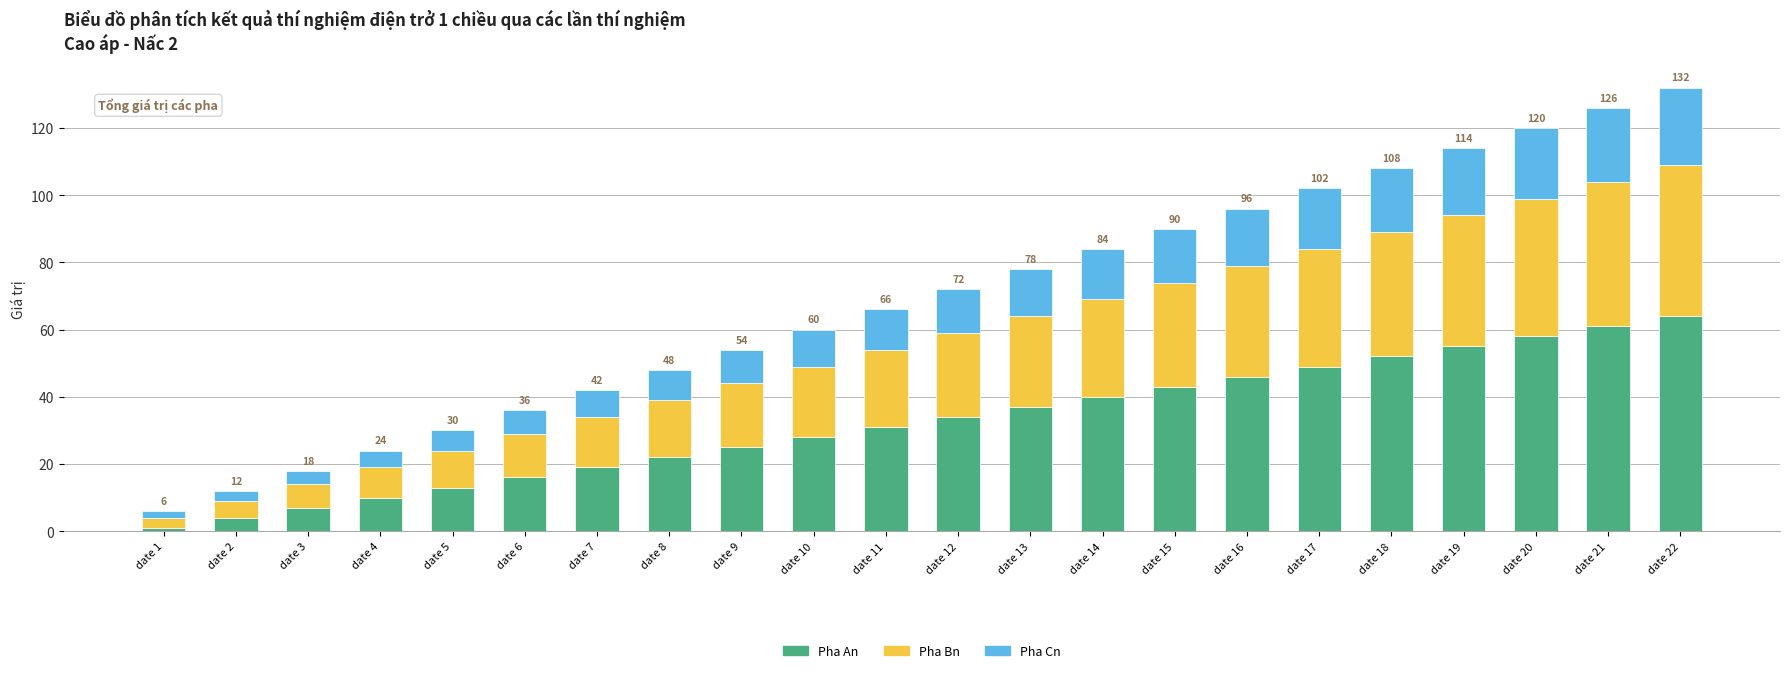

How many bars are there in total?

22